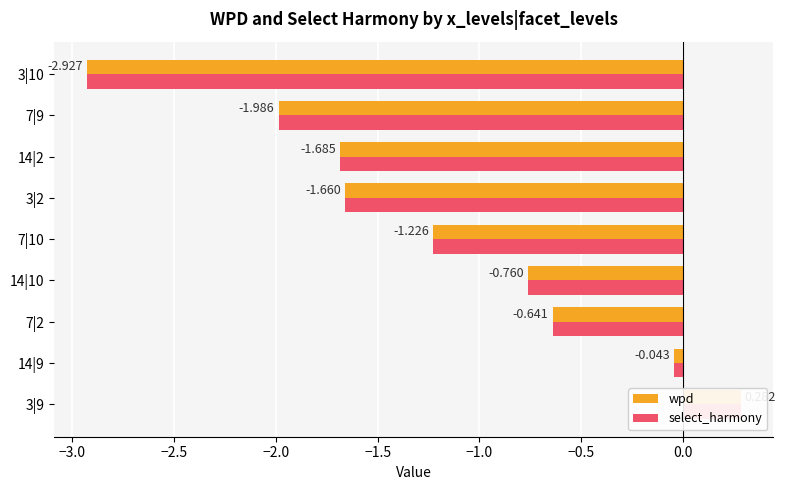

Is it true that wpd equals -1.1 at 7|2?

False